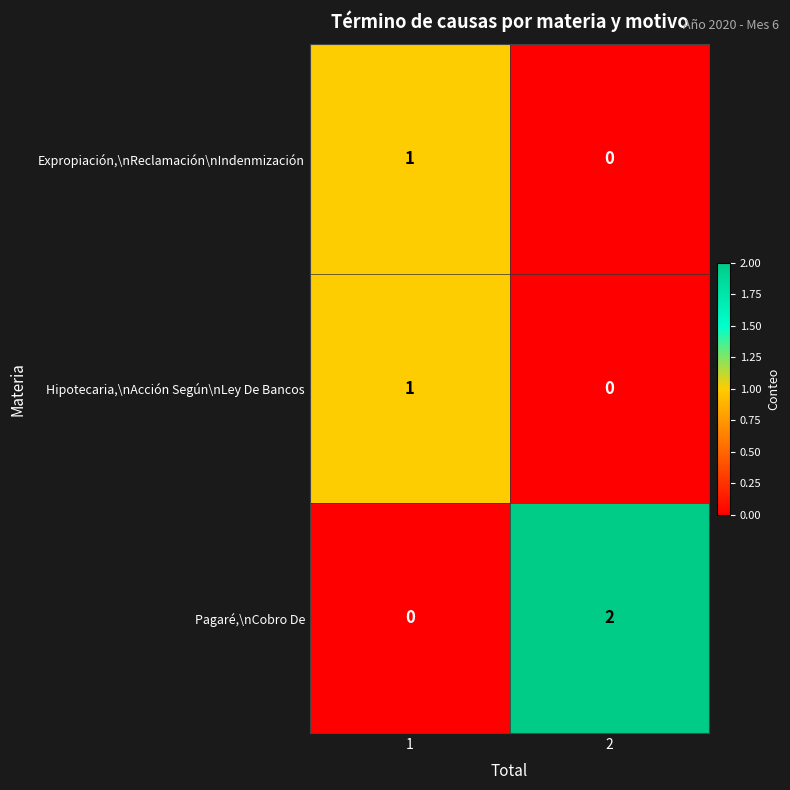

Which series has the largest total across all categories?

Pagaré,\nCobro De